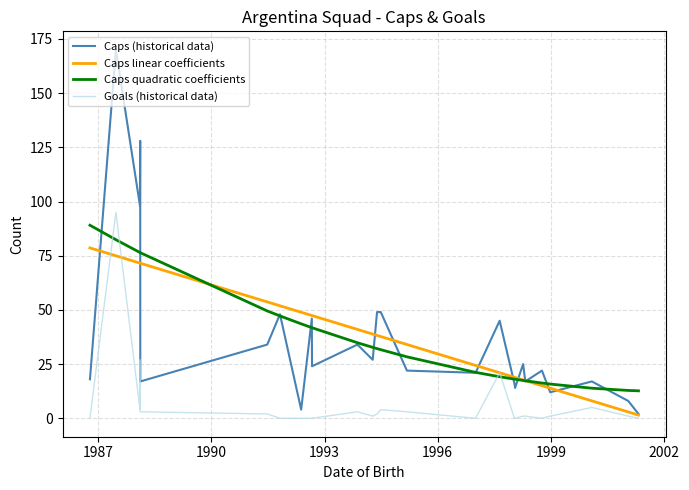

Which series has the widest spread of values?

Caps (historical data)